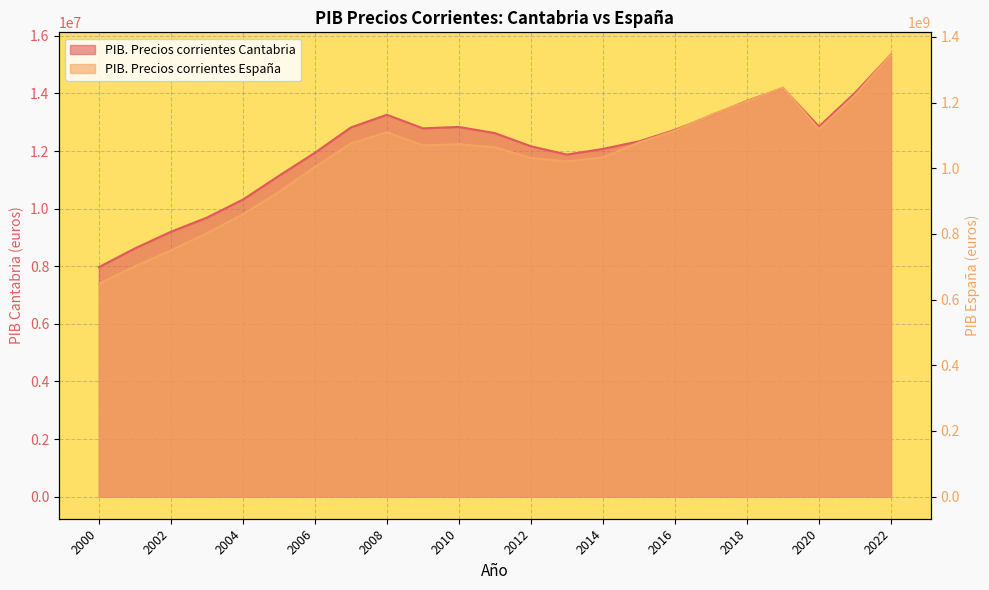

Is the value of PIB. Precios corrientes España at 2005 greater than the value of PIB. Precios corrientes Cantabria at 2012?

Yes